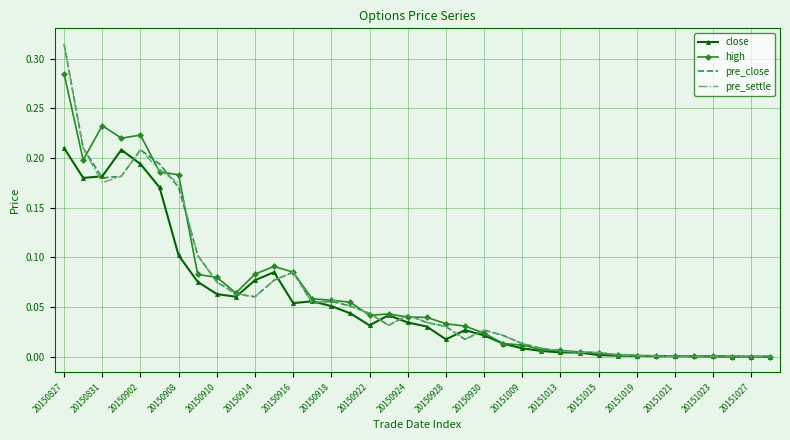

At which category is the sum across all series the highest?

20150827